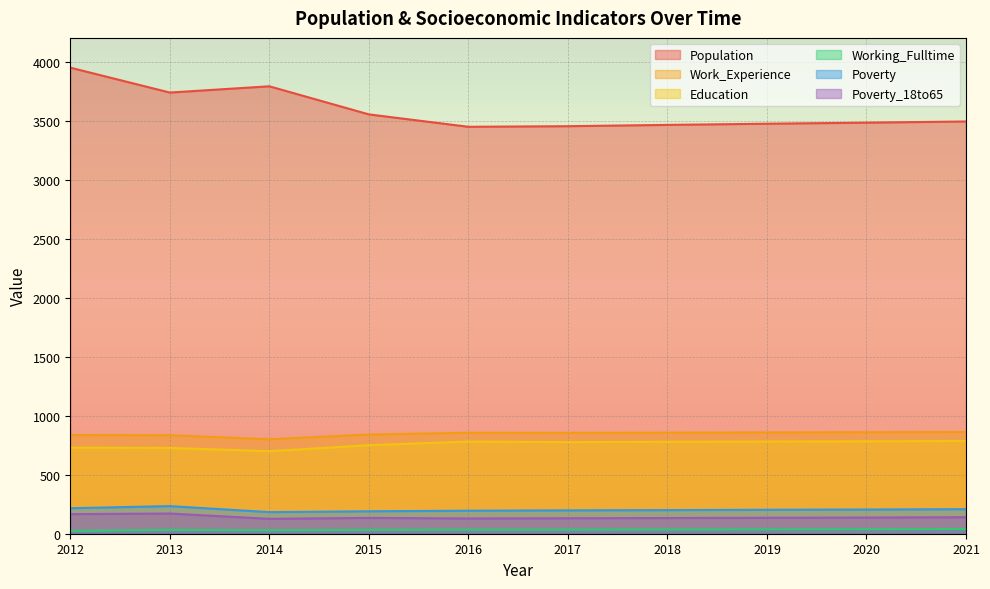

Reading left to right, list all the values displayed in this chart.

Population: 3948	3737	3790	3552	3447	3452	3463	3473	3482	3492
Work_Experience: 836	834	800	840	855	854	856	858	860	862
Education: 729	727	699	750	781	776	779	781	783	786
Working_Fulltime: 24	33	29	33	35	35	36	37	38	40
Poverty: 216	234	183	190	195	198	200	203	205	208
Poverty_18to65: 166	171	126	134	129	131	133	135	137	140